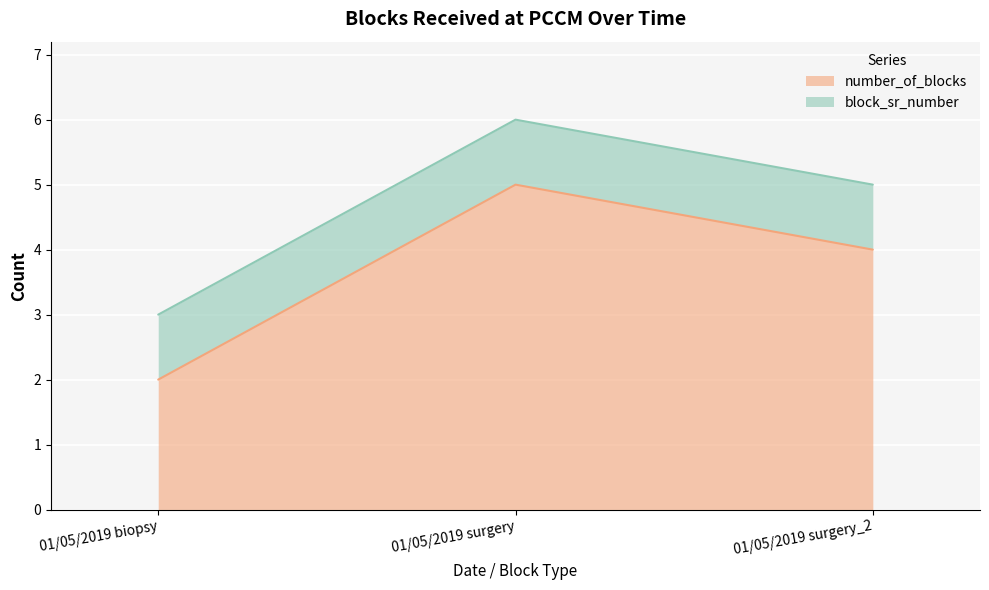

How many lines are shown in the chart?

2